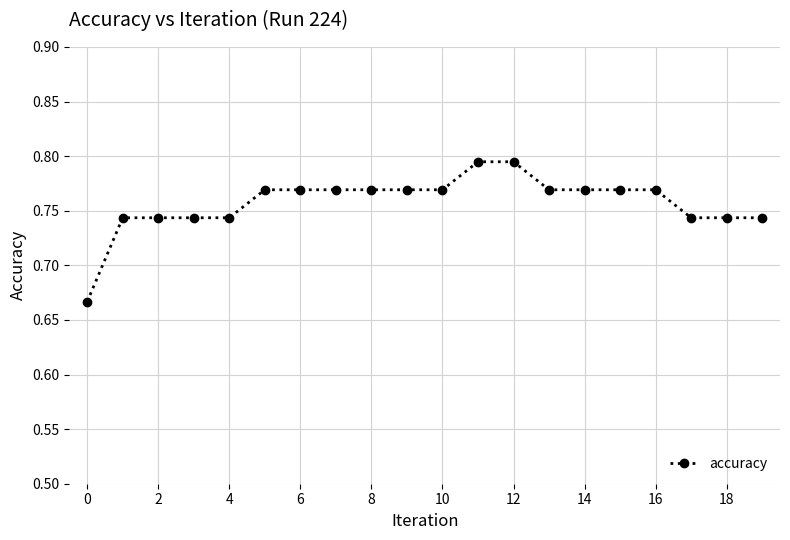

How many lines are shown in the chart?

1